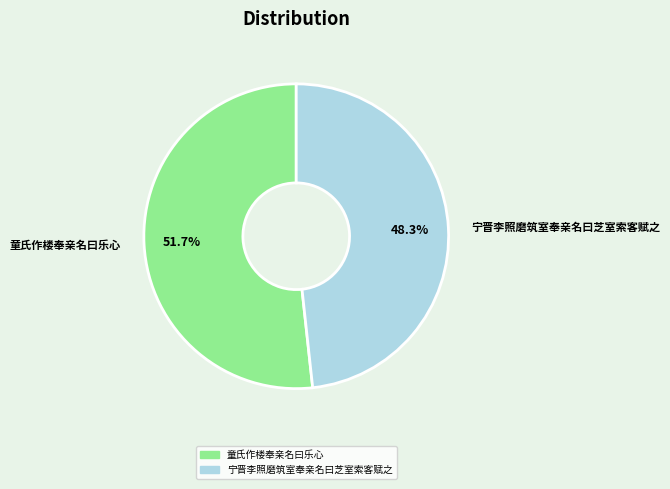

To the nearest percent, what is the difference between the largest and smallest slice percentages?

3%